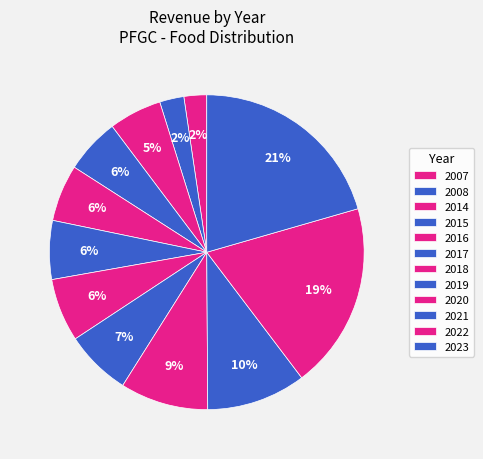

Which slice is the largest?

2023